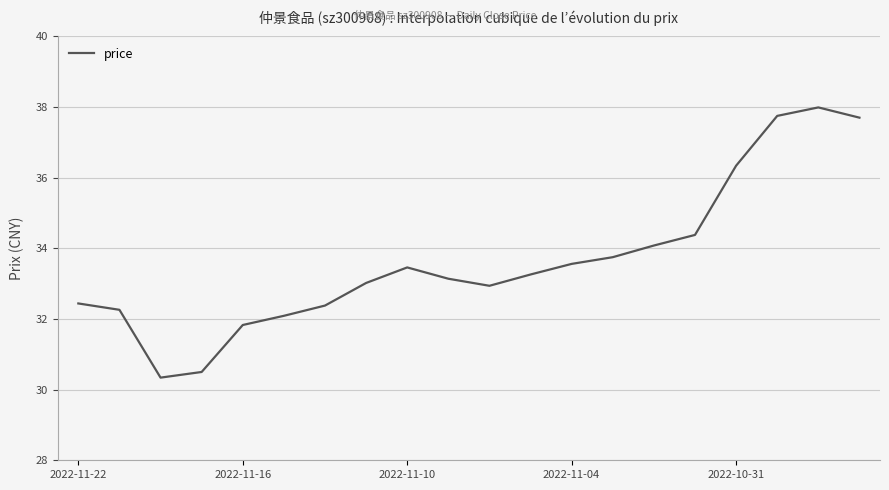

What is the greatest value displayed?

38.0